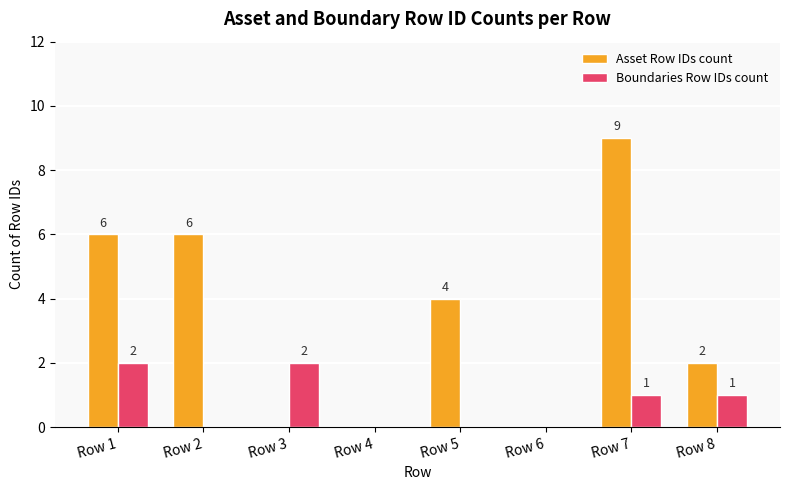

True or false: Asset Row IDs count has a value of 6 at Row 2.

True